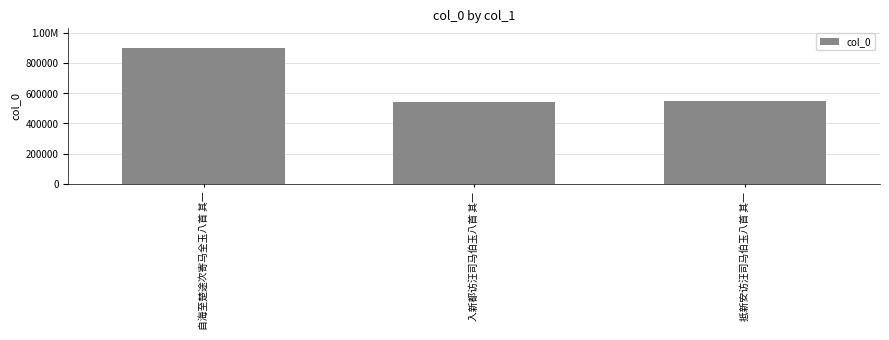

List the labels in order of value, largest first.

自海至楚途次寄马全玉八首 其一, 抵新安访汪司马伯玉八首 其一, 入新都访汪司马伯玉八首 其一